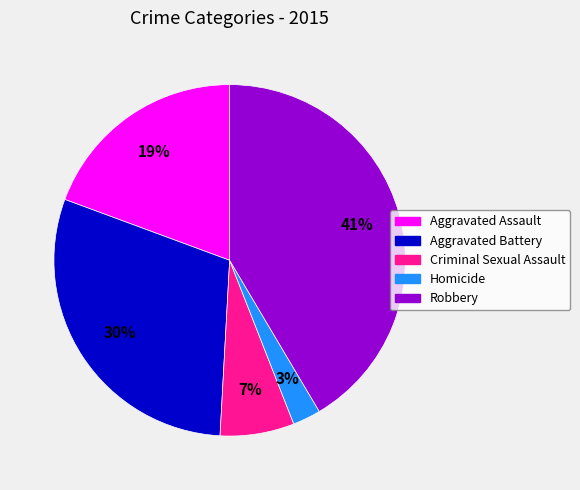

Is the sum of Robbery and Criminal Sexual Assault greater than half?

No